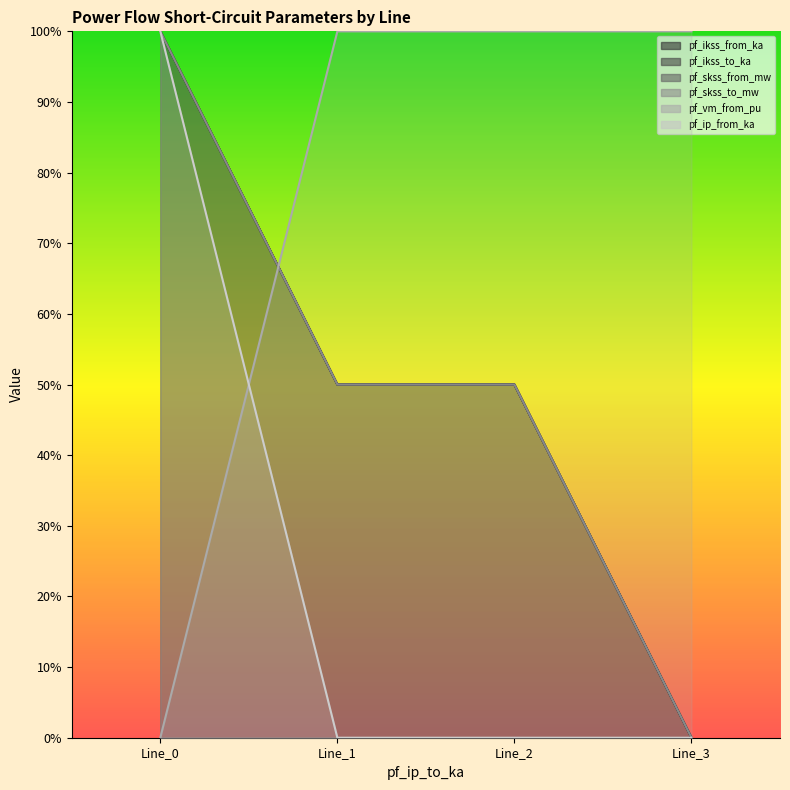

Is it true that pf_ikss_to_ka equals 50.0 at Line_2?

True